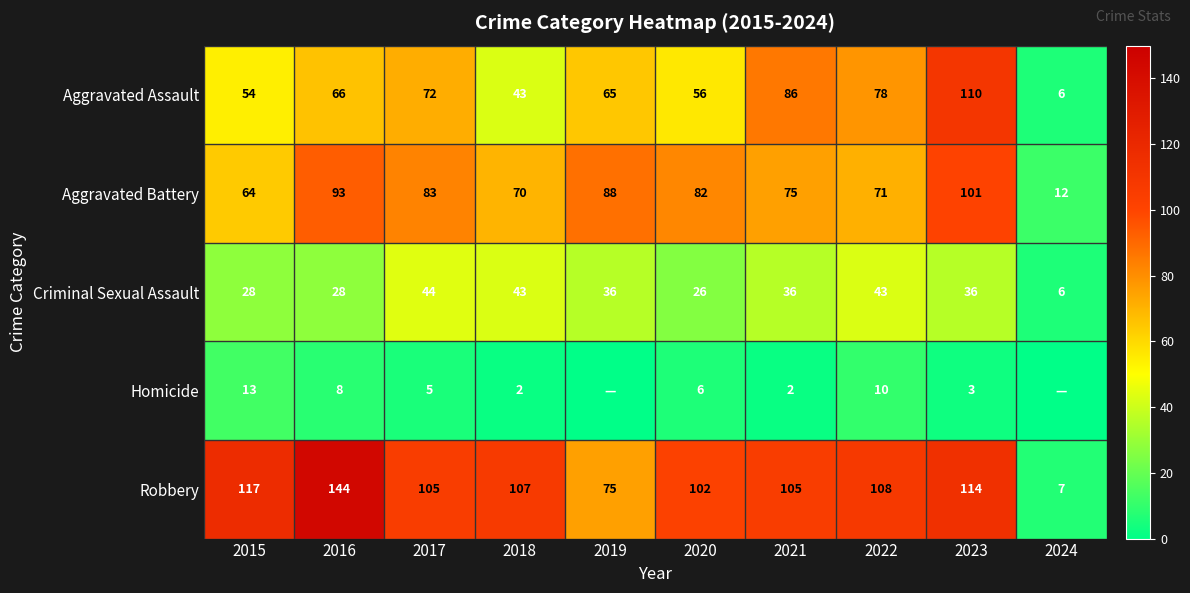

What is the spread (max minus min) of values at 2016?

136